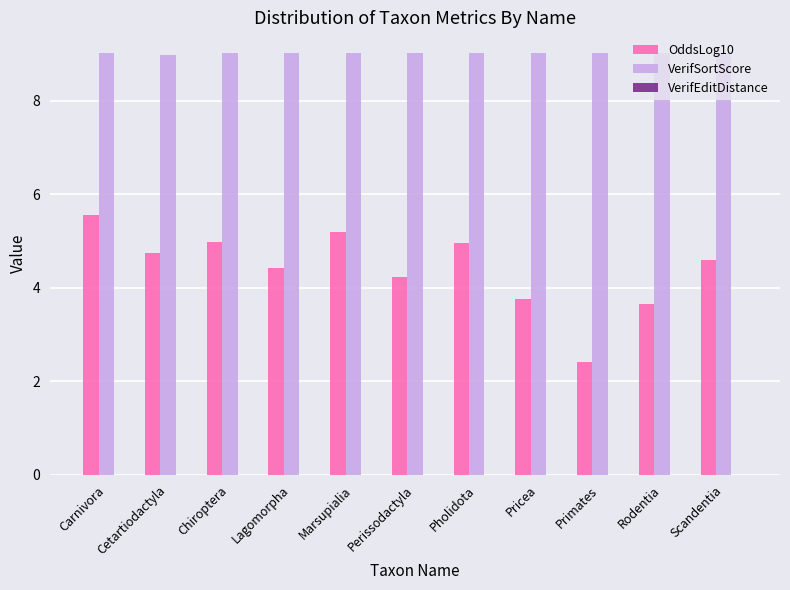

Which series has the largest total across all categories?

VerifSortScore